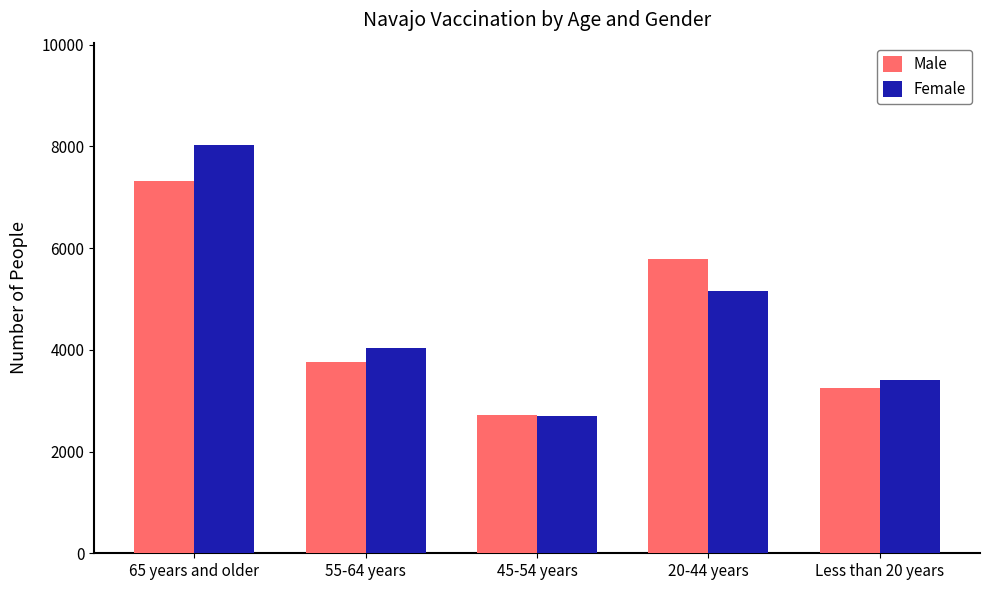

What is the label of the 4th bar from the right?

55-64 years